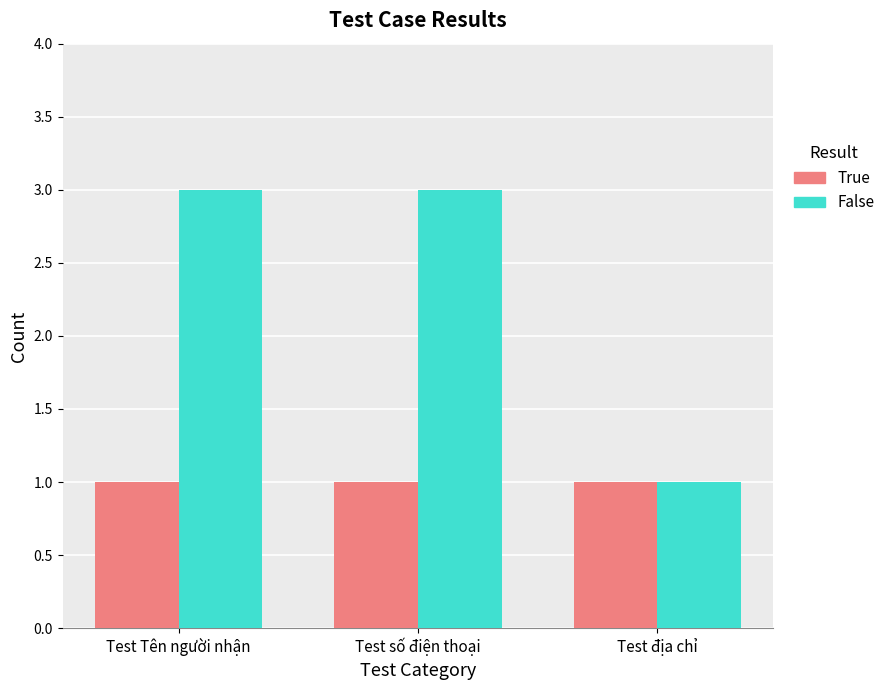

How many data points in False are less than 3?

1